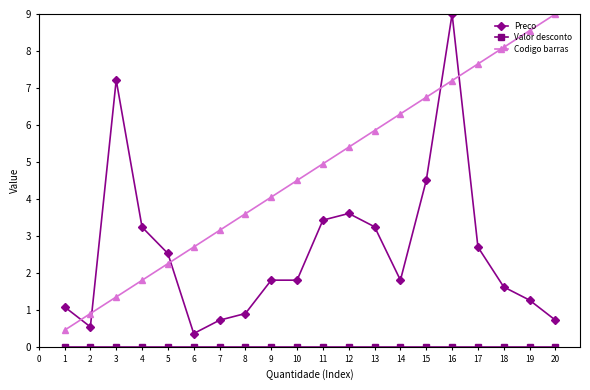

What is the minimum value for Codigo barras?

0.5